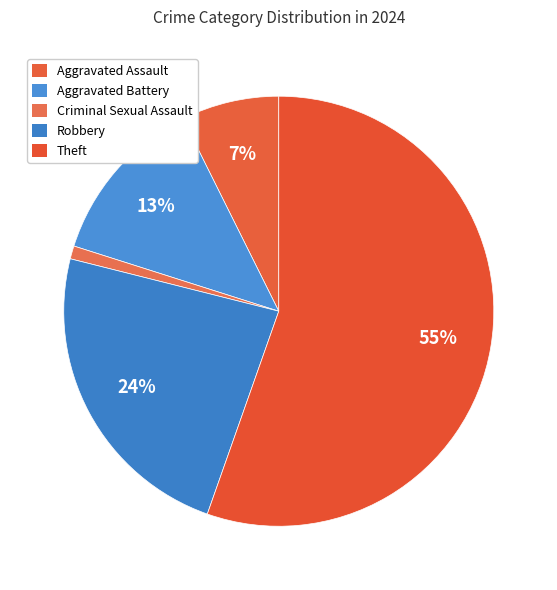

Which slice is the largest?

Theft